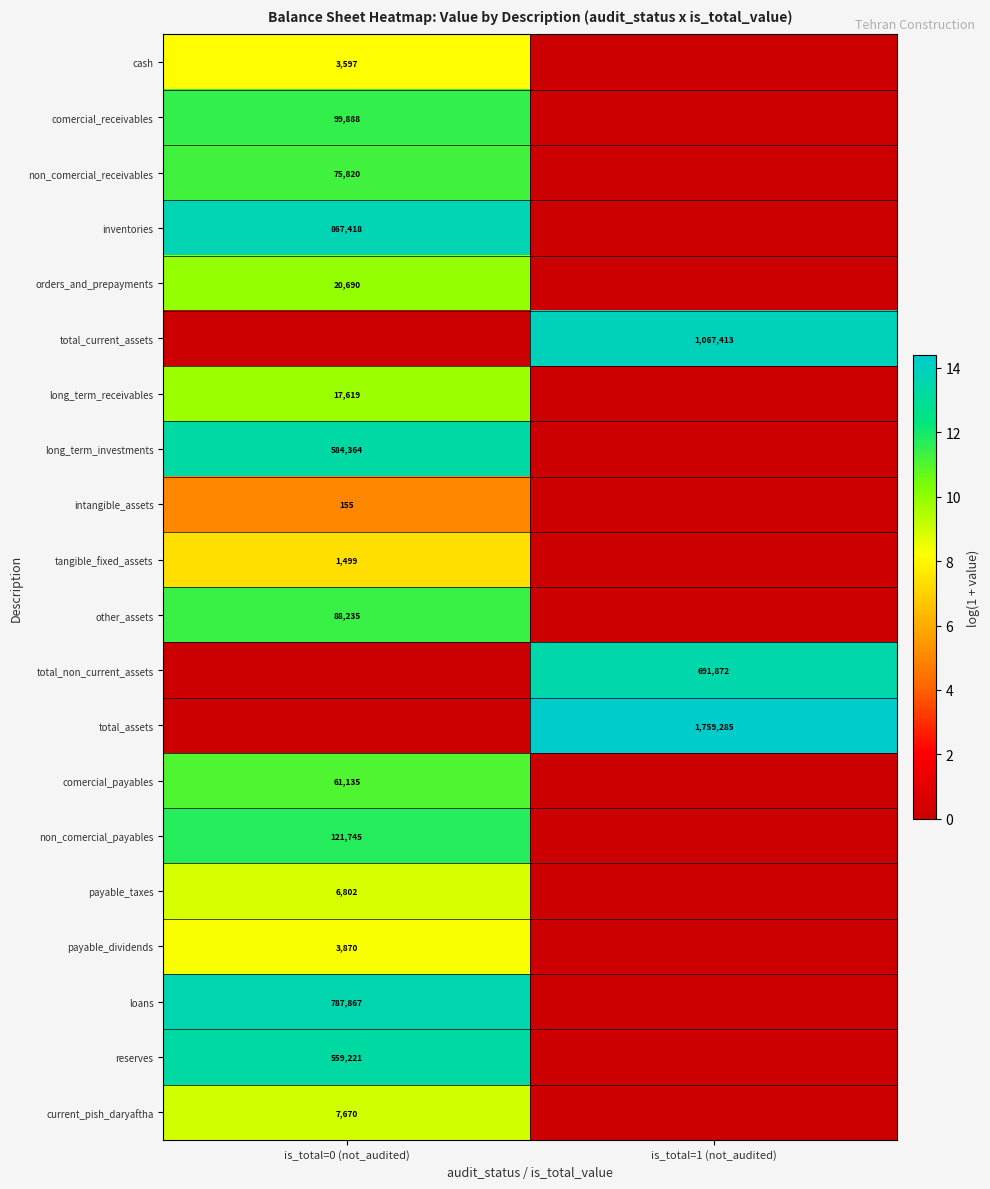

Is it true that total_non_current_assets equals 691872 at is_total=1 (not_audited)?

True